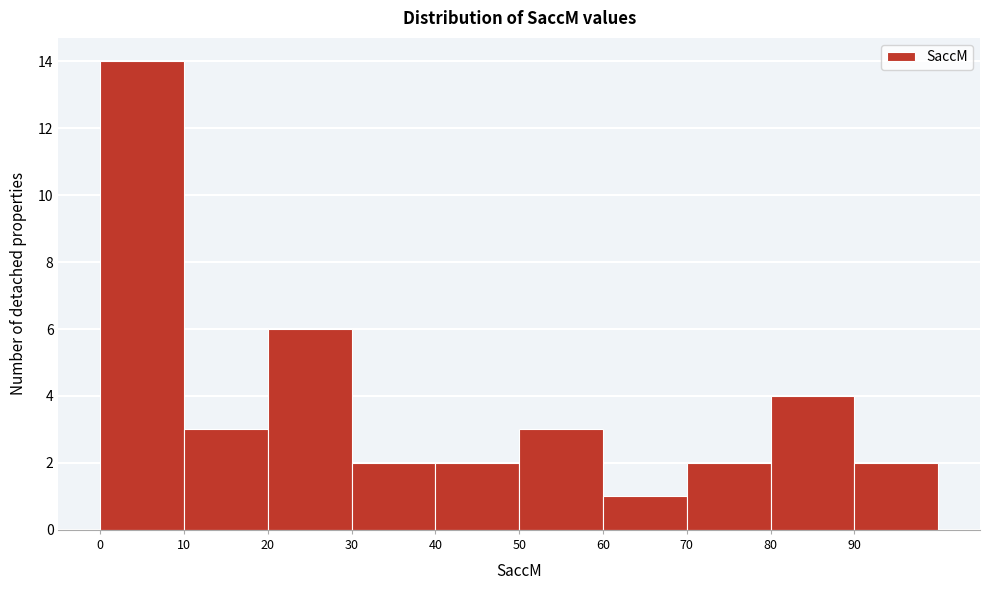

What is the height of the bar covering 10 to 20 on the x-axis? The values are not printed on the chart, so give them approximately, as read against the axis.

3